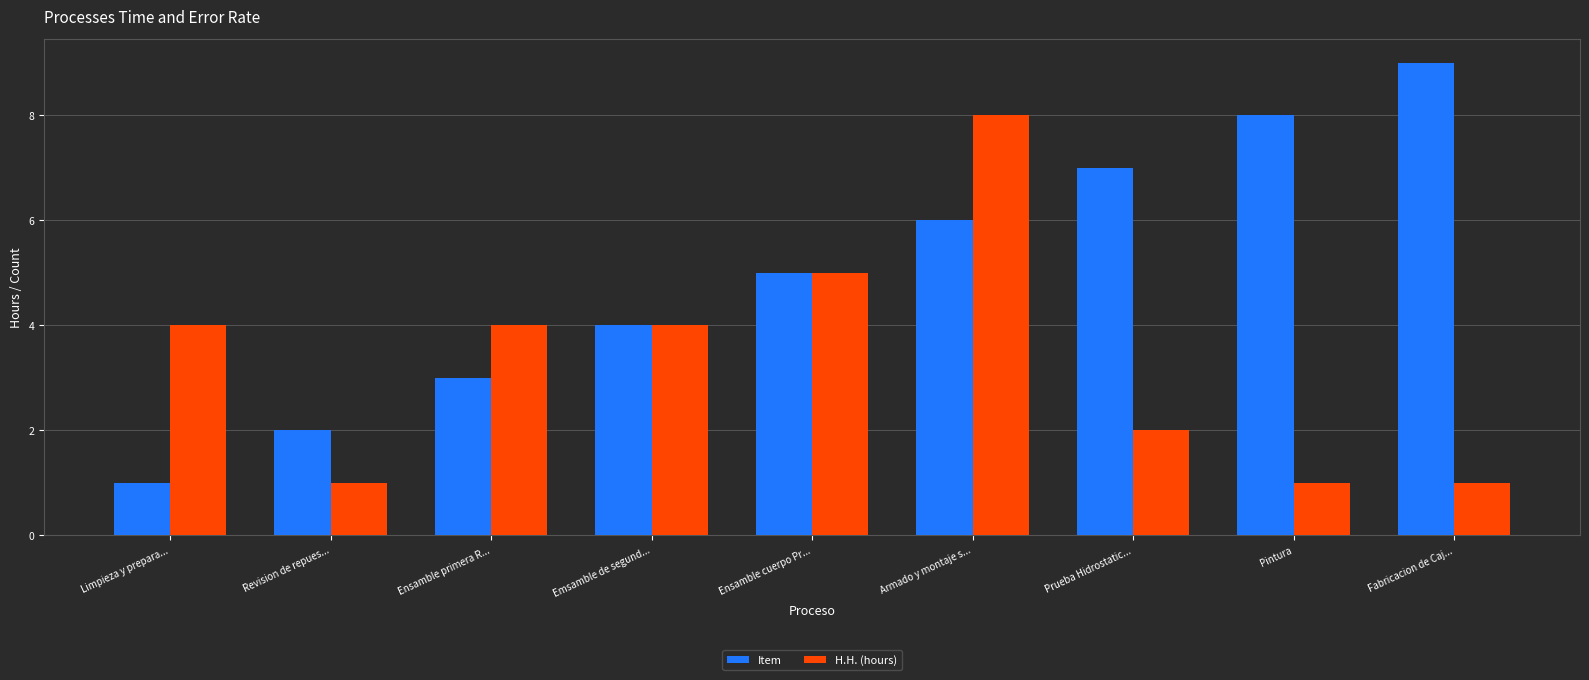

Reading left to right, extract all data points from this chart.

Item: 1	2	3	4	5	6	7	8	9
H.H. (hours): 4	1	4	4	5	8	2	1	1